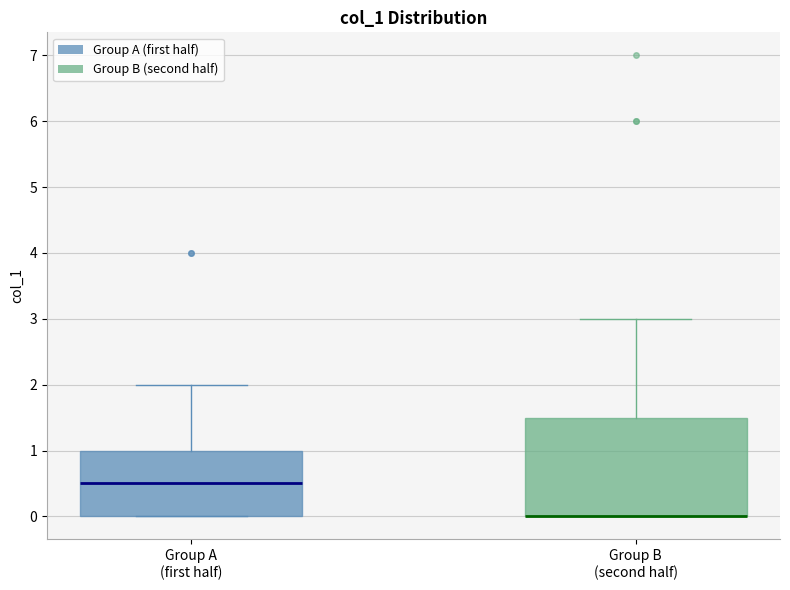

Where is the upper edge of the box for Group B (second half) on the y-axis? The values are not printed on the chart, so give them approximately, as read against the axis.

1.5